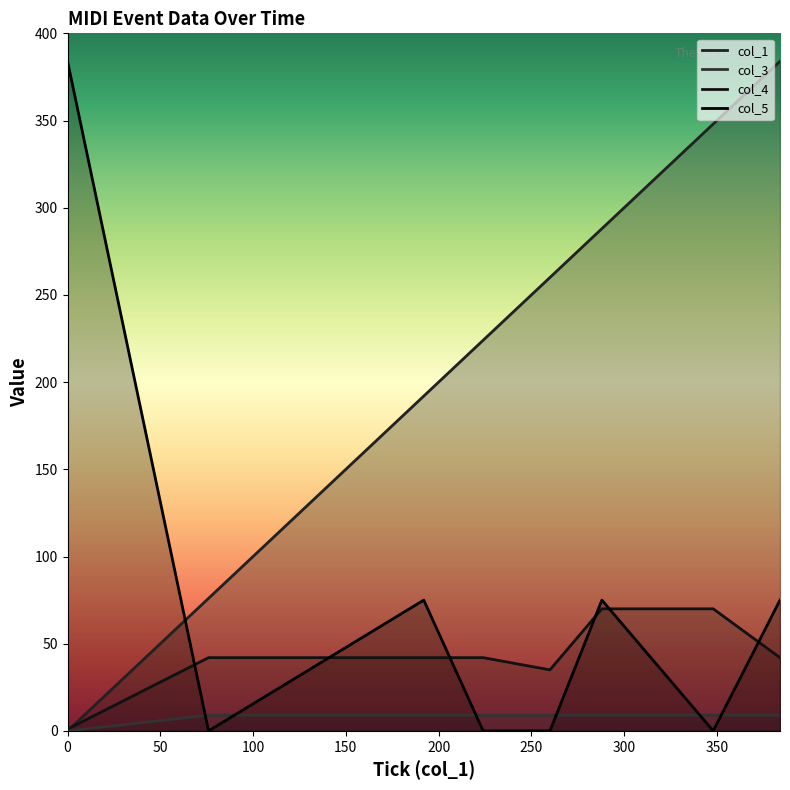

Read the col_4 value at 260.

35